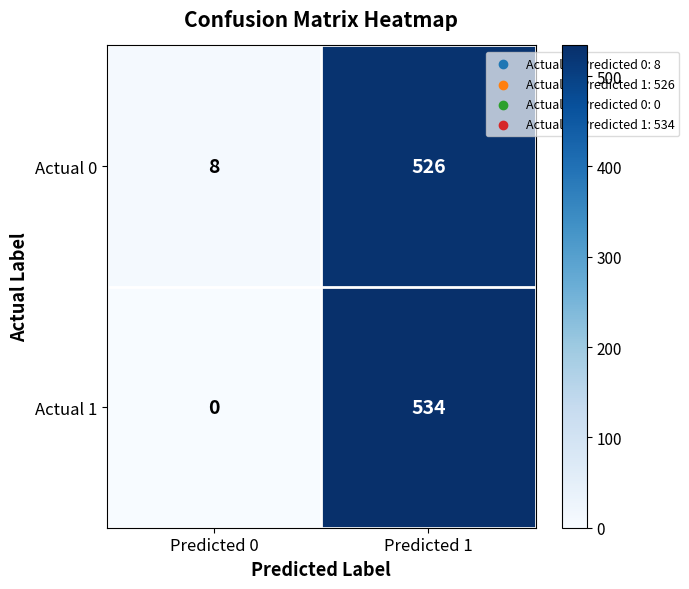

Is the value of Actual 0 at Predicted 0 greater than the value of Actual 1 at Predicted 0?

Yes